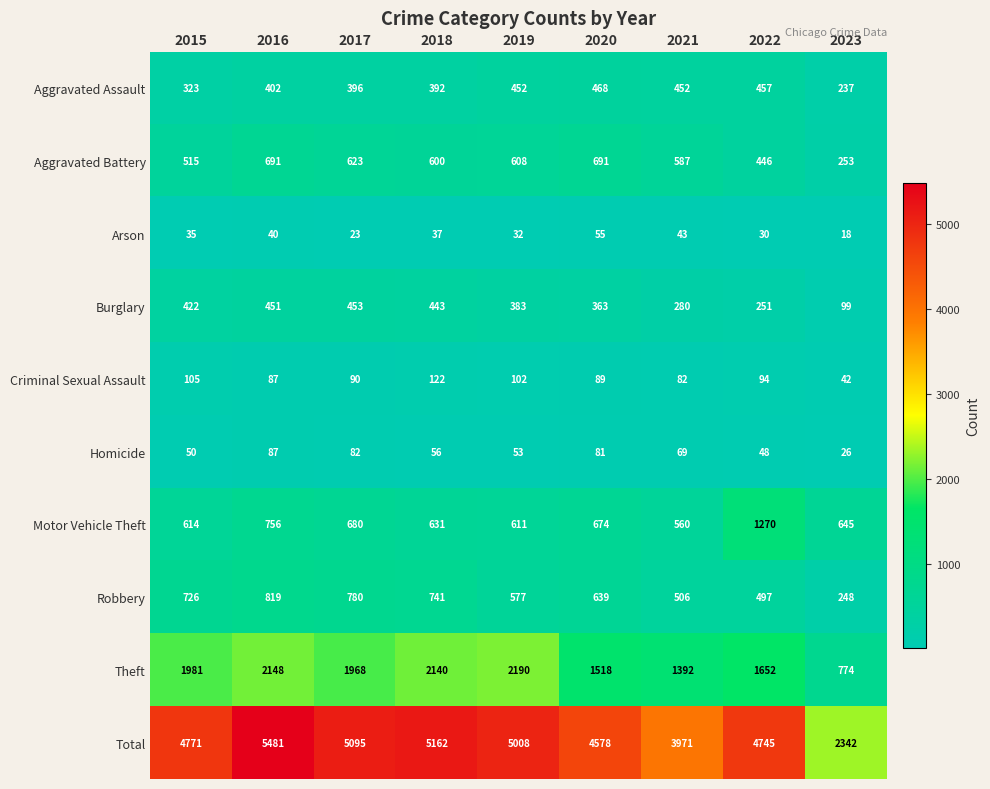

At which category does the chart reach its peak across all series?

2016